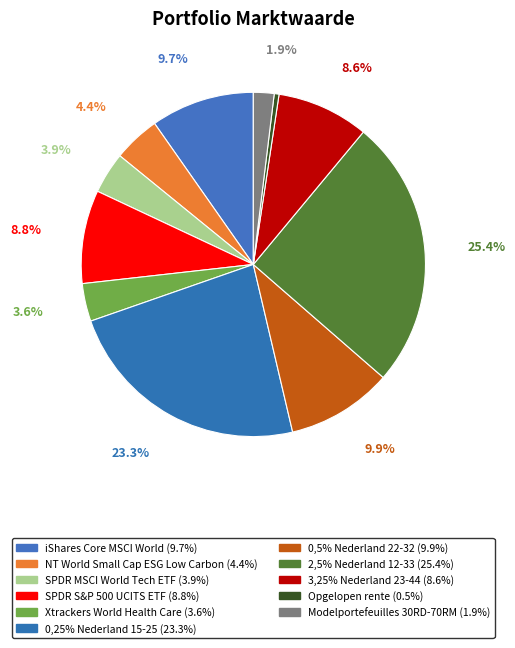

To the nearest percent, what is the difference between the largest and smallest slice percentages?

25%